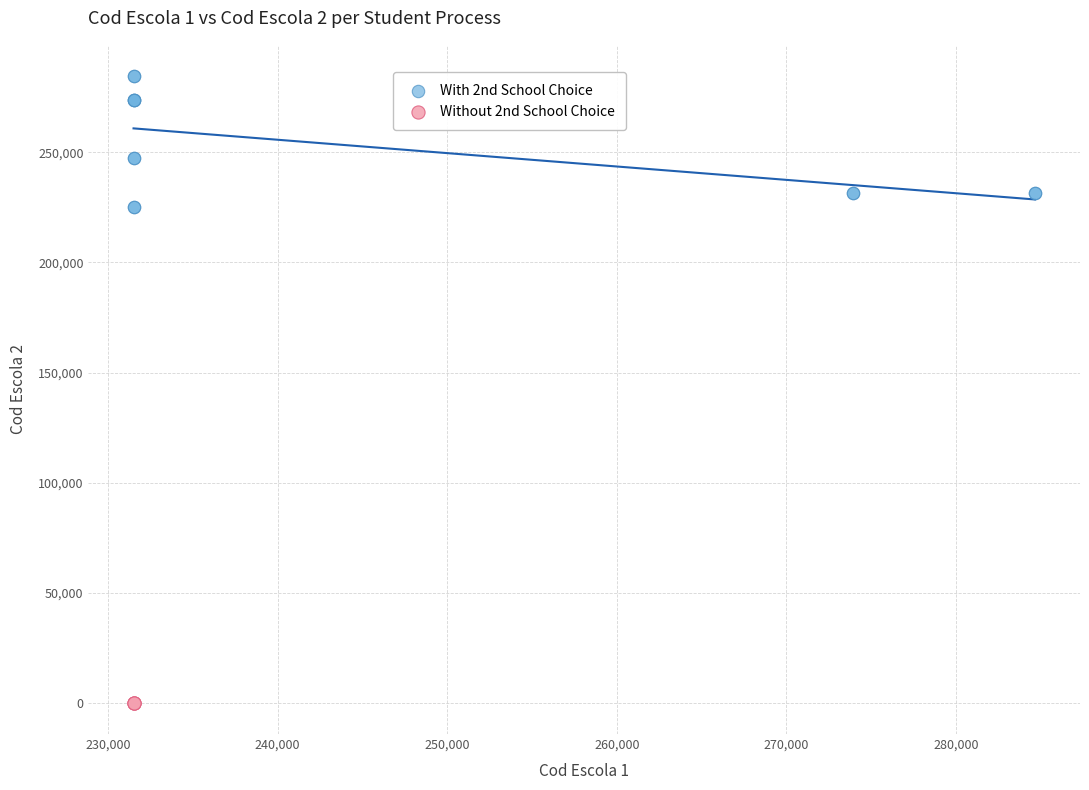

Which series contains the lowest Y value?

Without 2nd School Choice